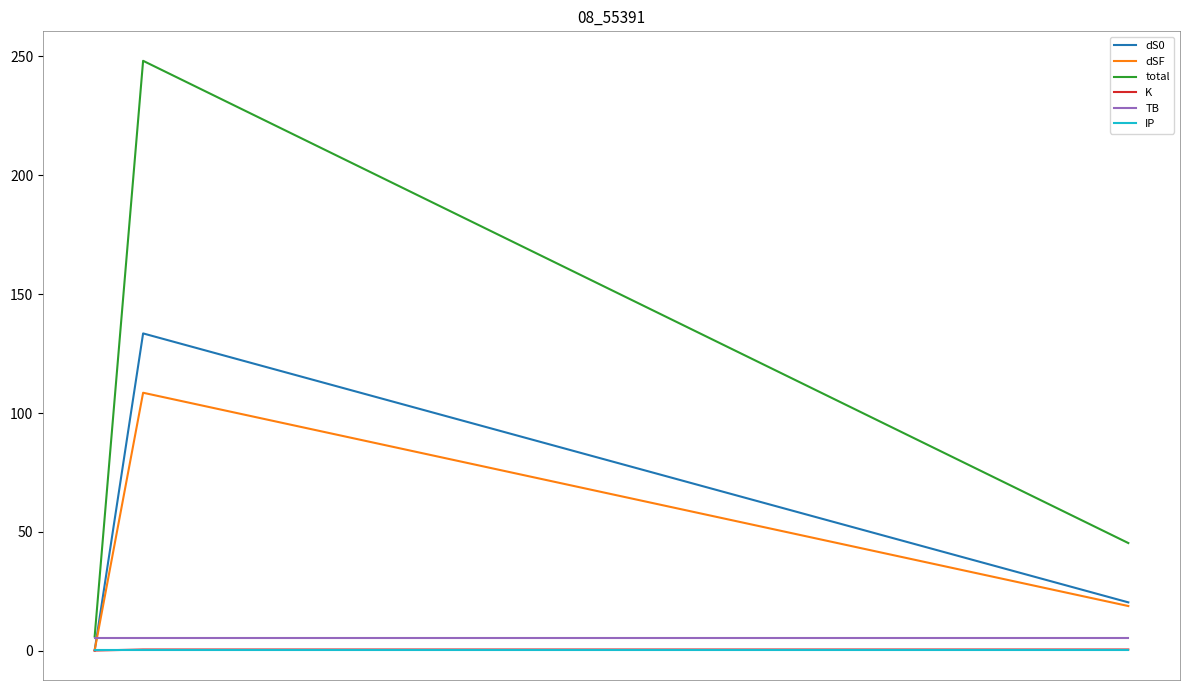

Which series has the largest total across all categories?

total